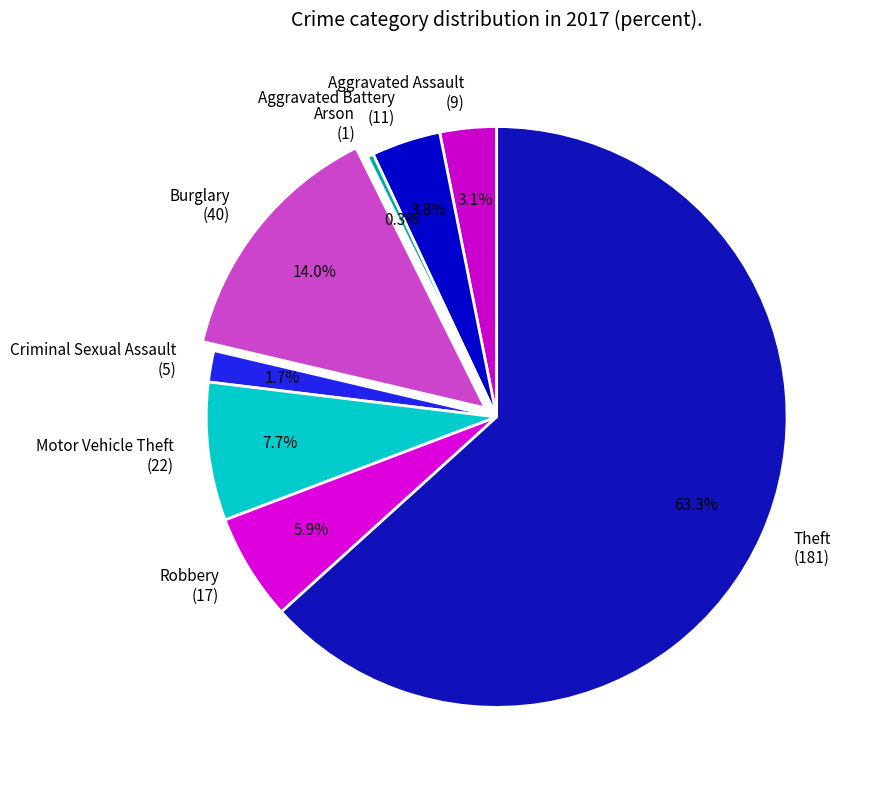

Does Theft represent more than half of the total?

Yes